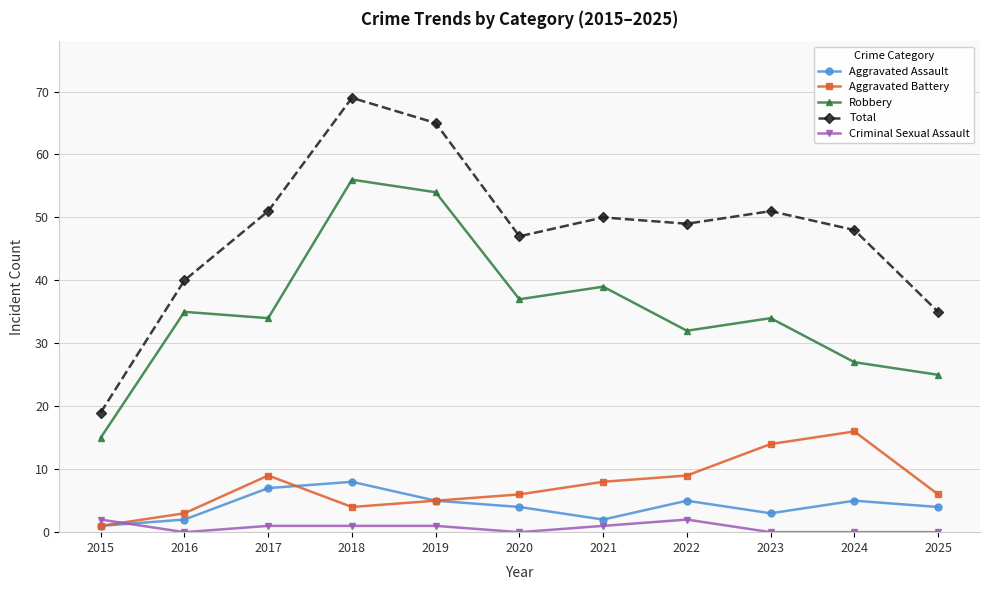

At how many categories does at least one series exceed 24?

10